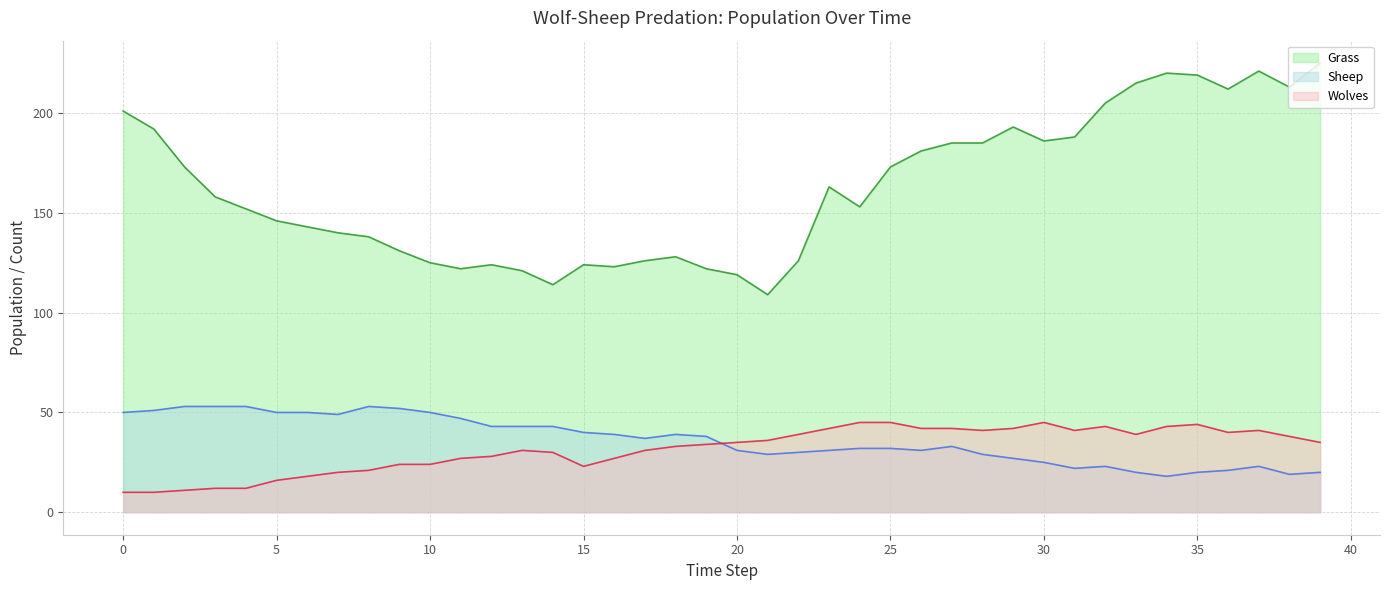

Rank the series at 21 from highest to lowest value.

Grass, Wolves, Sheep